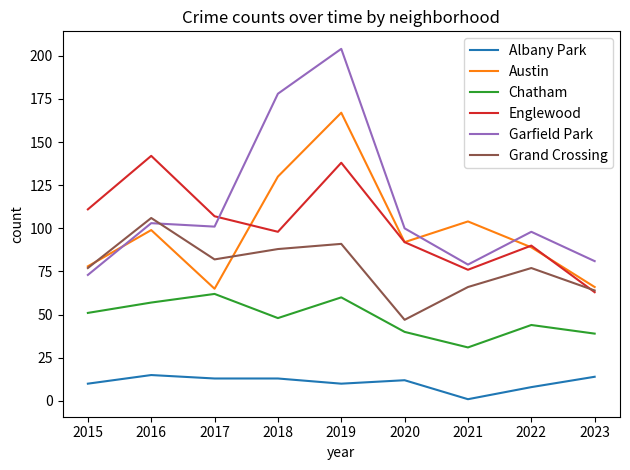

Is the value of Austin at 2023 greater than the value of Chatham at 2021?

Yes